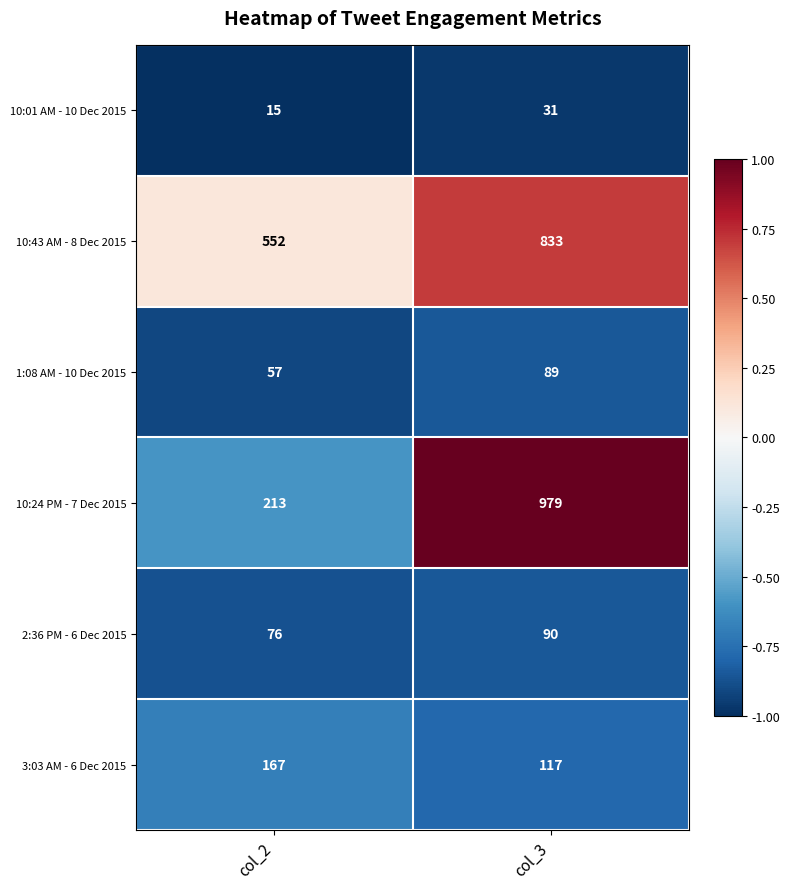

The value of 1:08 AM - 10 Dec 2015 at col_2 is 82. True or false?

False